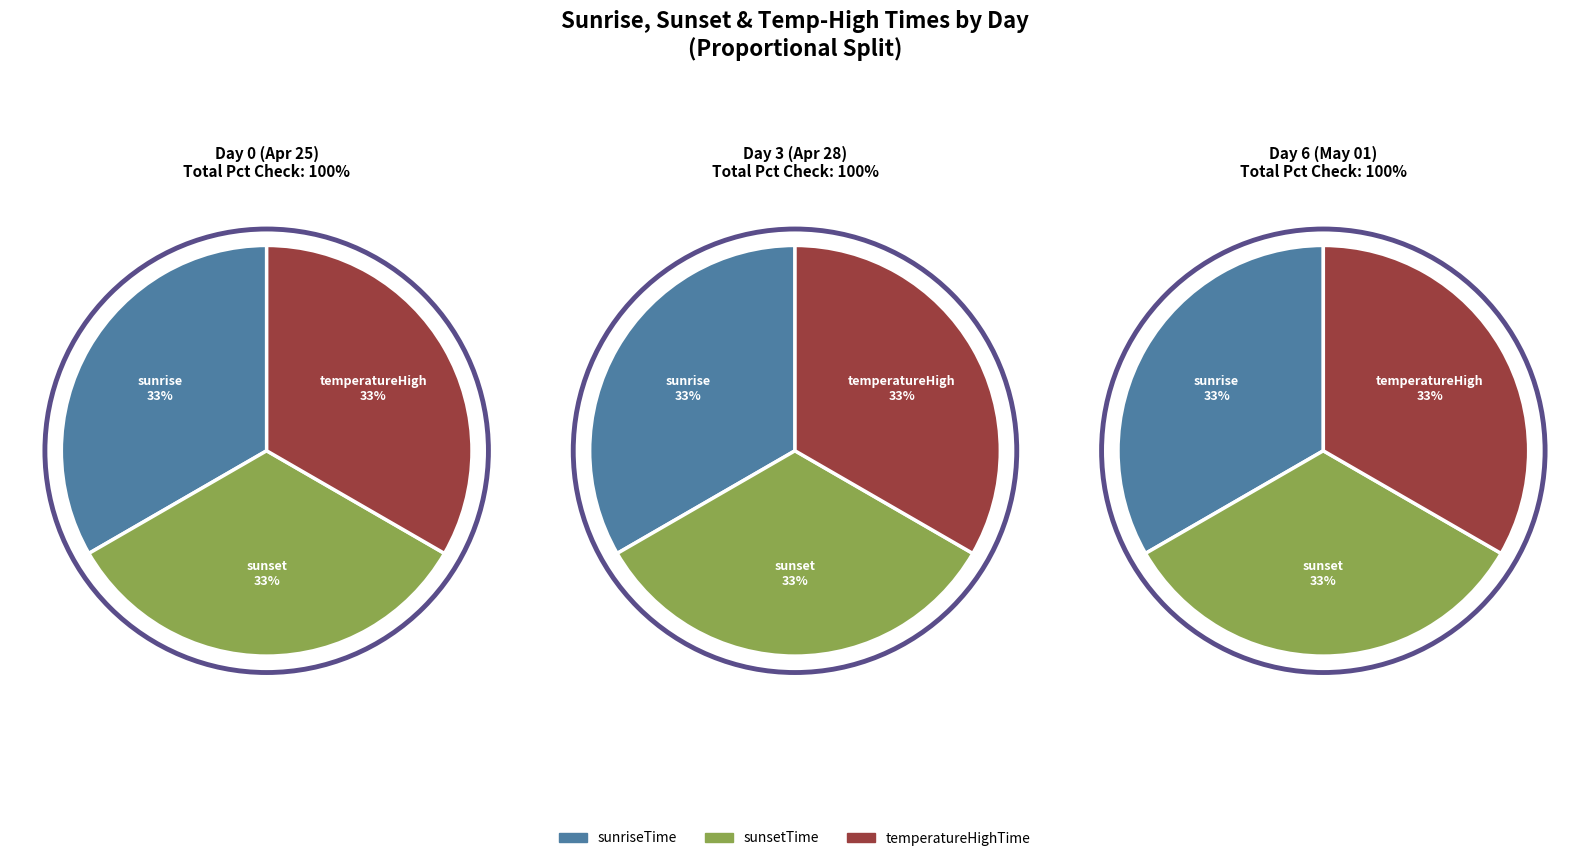

To the nearest percent, what portion does temperatureHighTime represent?

33%